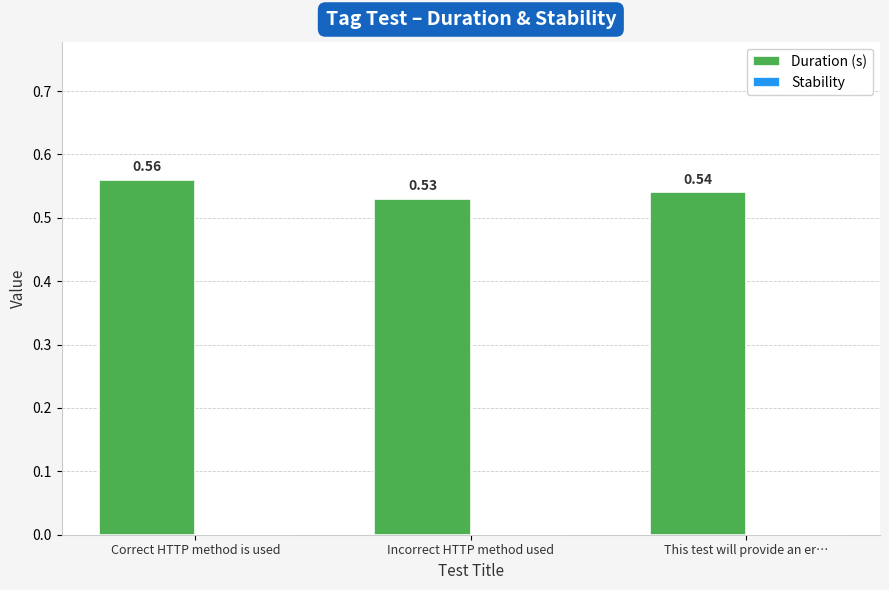

Which category has the highest value across all series?

Correct HTTP method is used